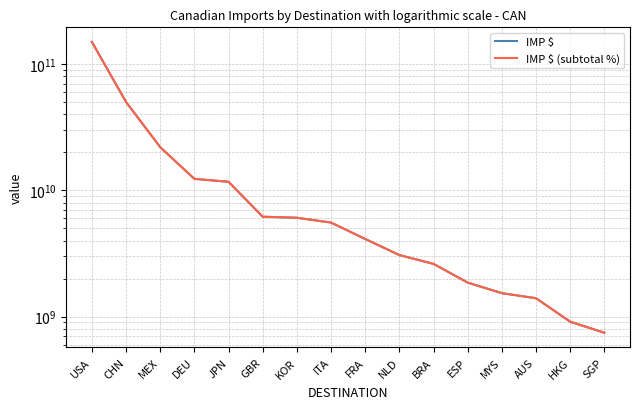

Between AUS and SGP, which series saw the biggest shift?

IMP $